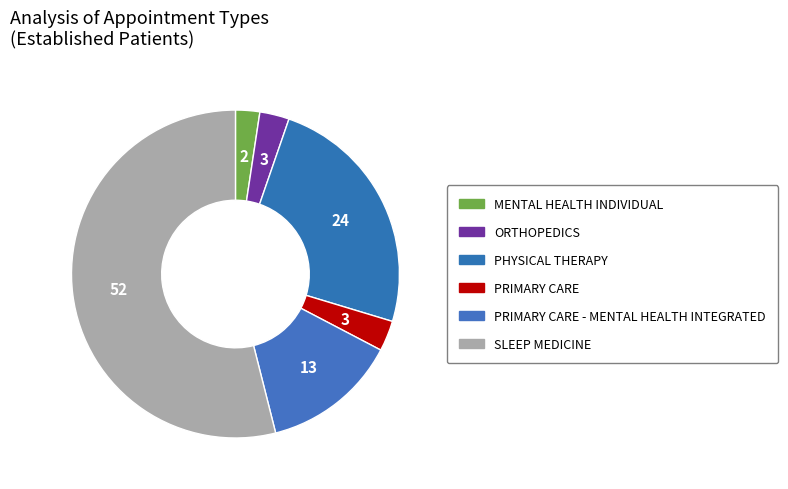

Is there any slice that represents more than half of the pie?

Yes